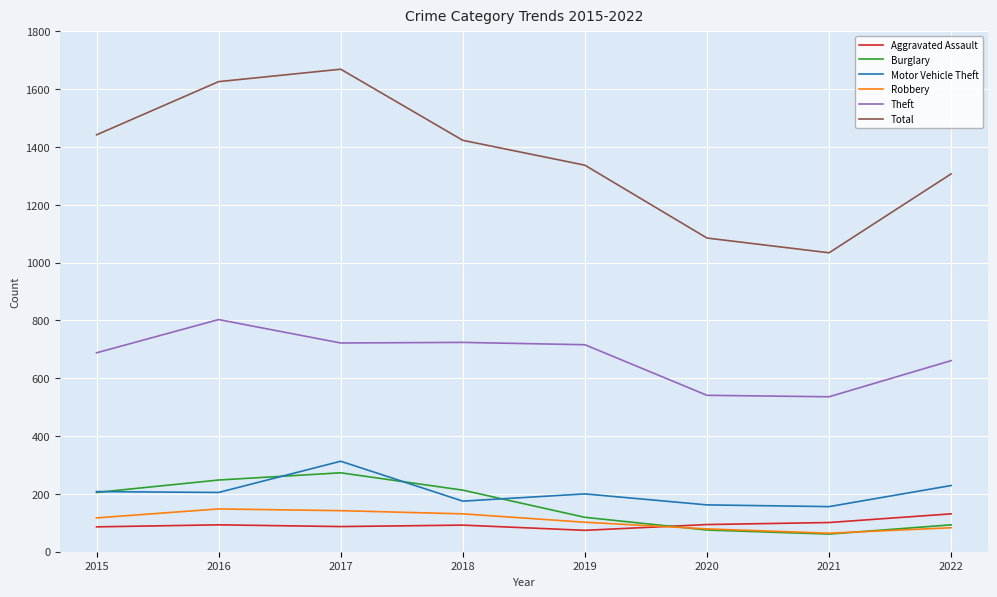

How many lines are shown in the chart?

6